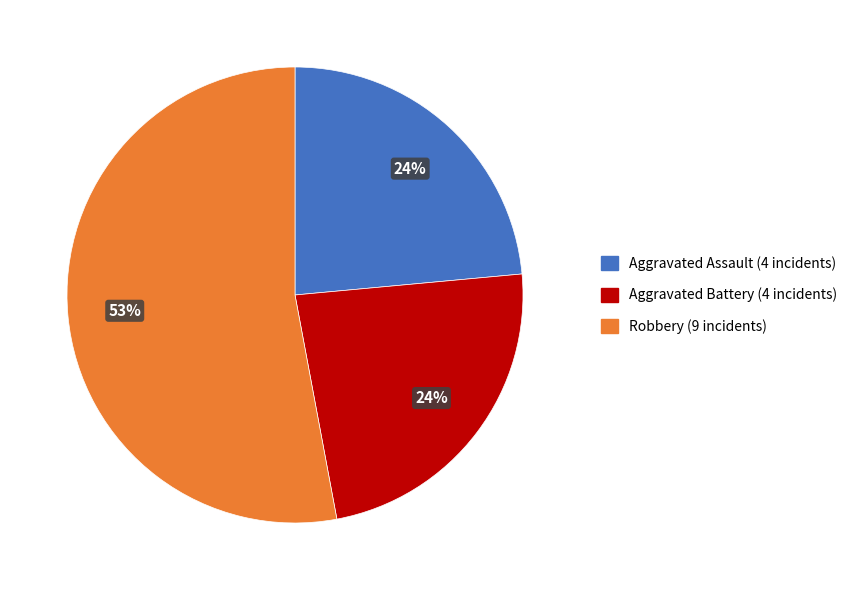

To the nearest percent, what is the difference between the largest and smallest slice percentages?

29%